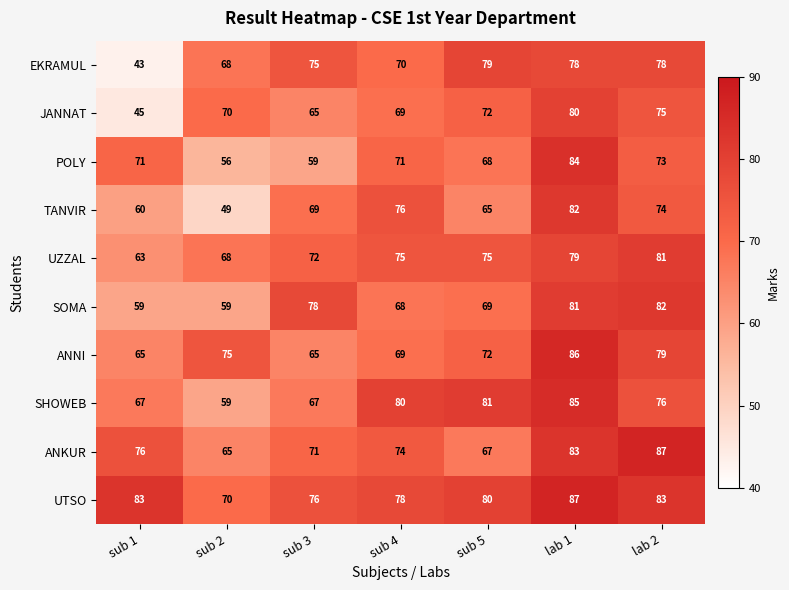

What is the sum of the TANVIR values at sub 5 and sub 1?

125